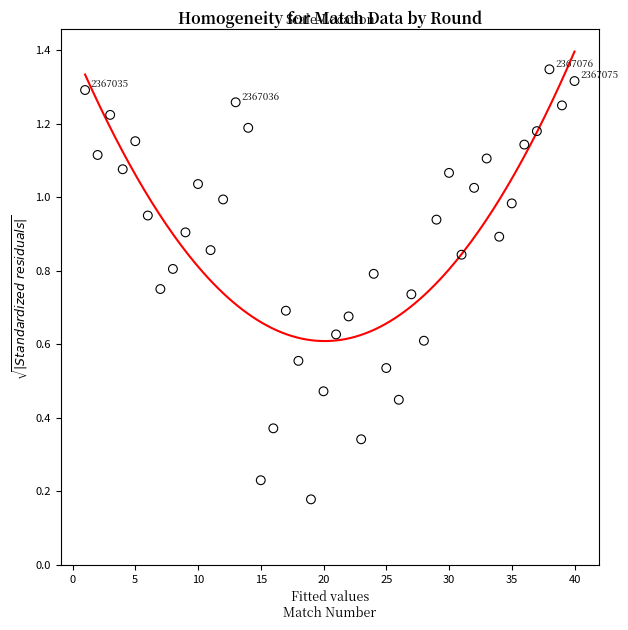

What is the range of X values (max minus min)?

39.0